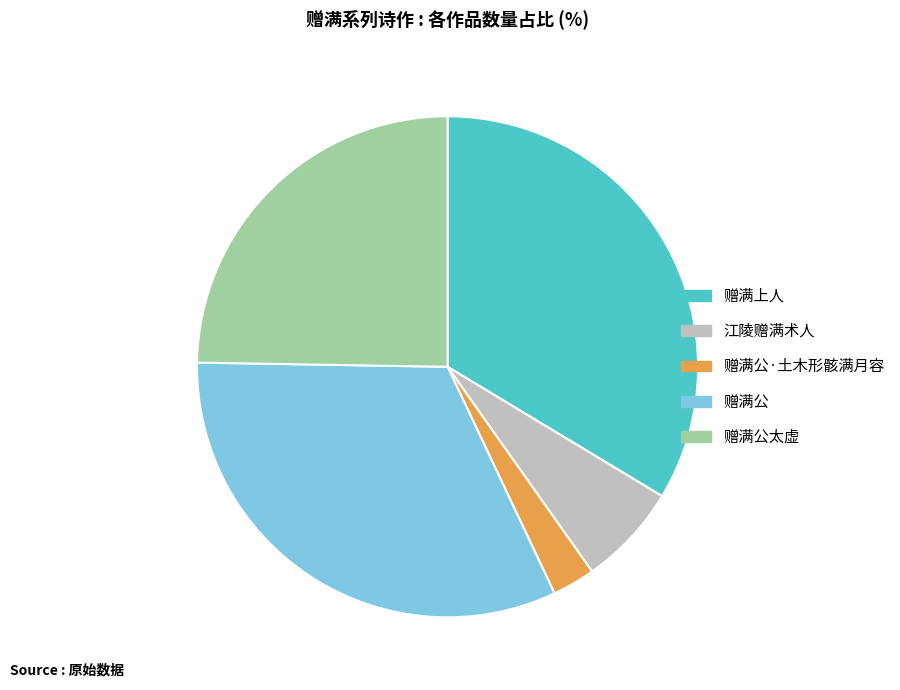

Is the sum of 赠满公 and 赠满公·土木形骸满月容 greater than half?

No